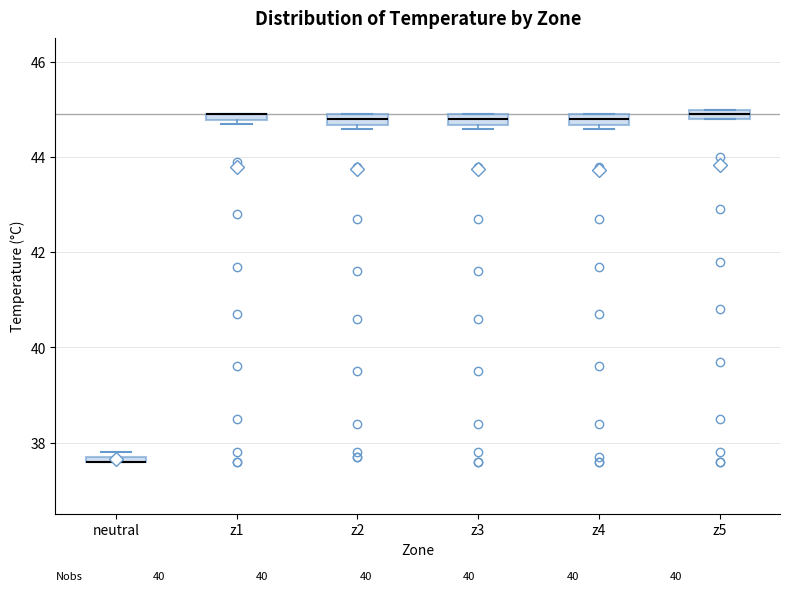

Where is the upper edge of the box for neutral on the y-axis? The values are not printed on the chart, so give them approximately, as read against the axis.

37.8